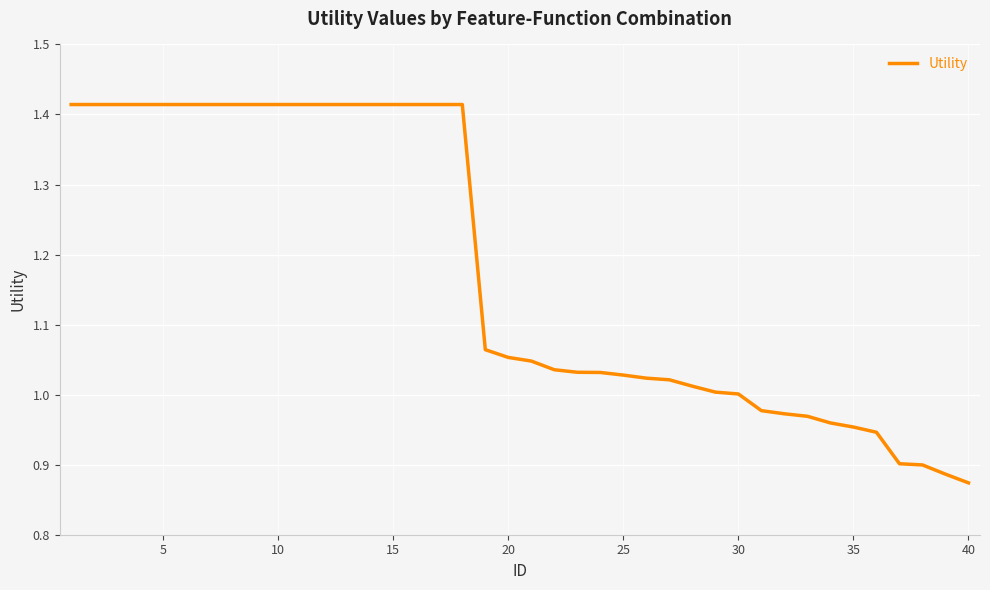

What is the difference between the maximum and minimum values?

0.5